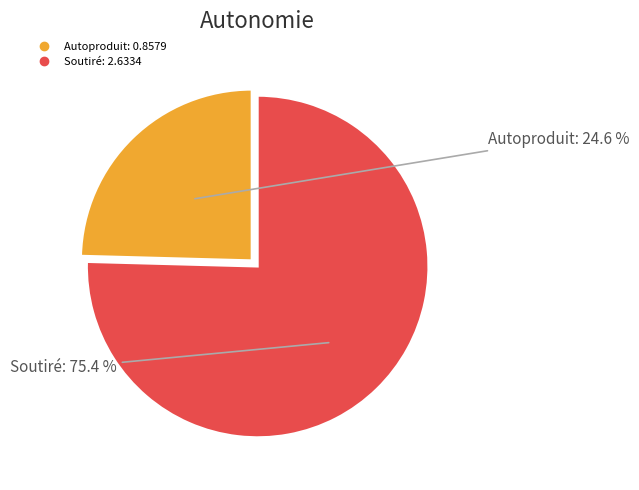

To the nearest percent, what is the difference between the largest and smallest slice percentages?

51%